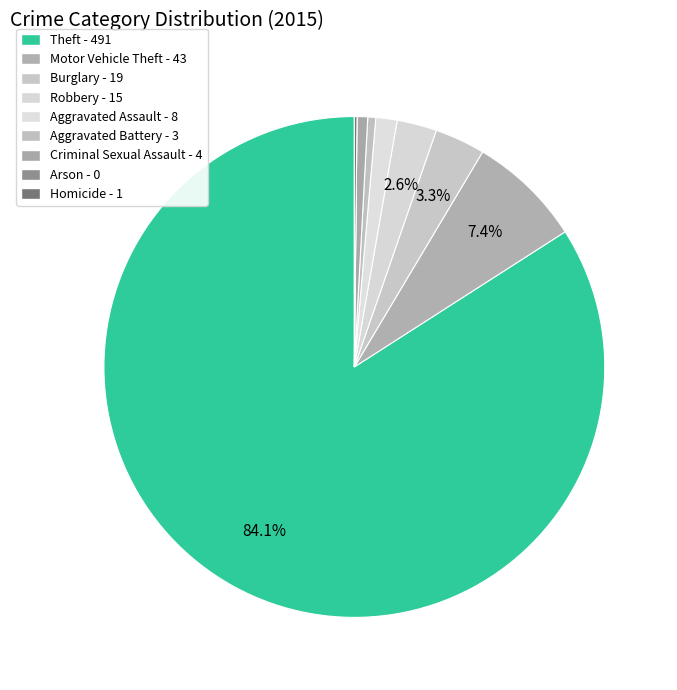

Is the sum of Criminal Sexual Assault and Aggravated Assault greater than half?

No